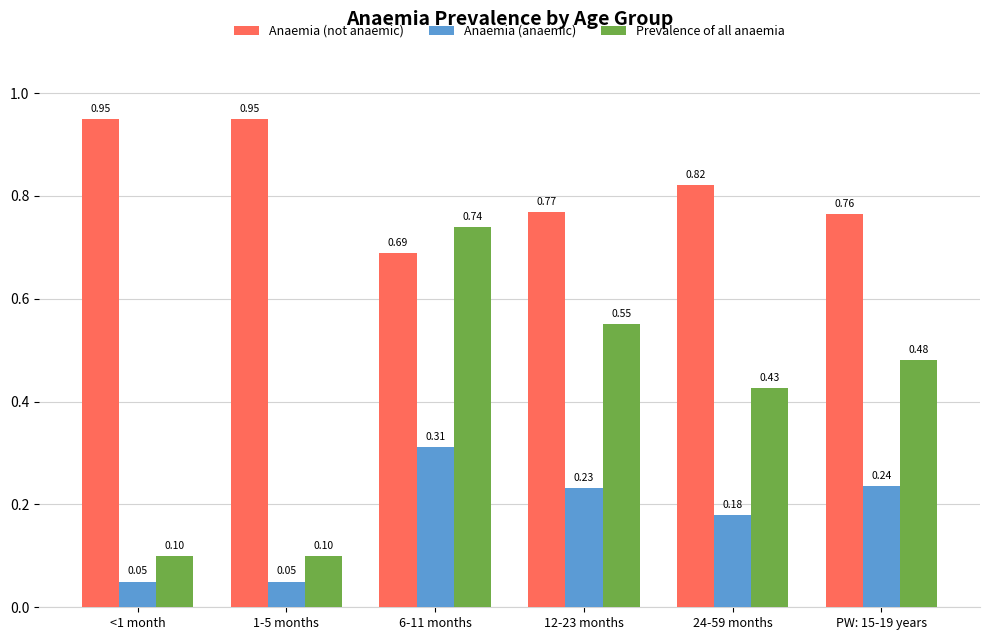

What is the sum of all Prevalence of all anaemia values?

2.4